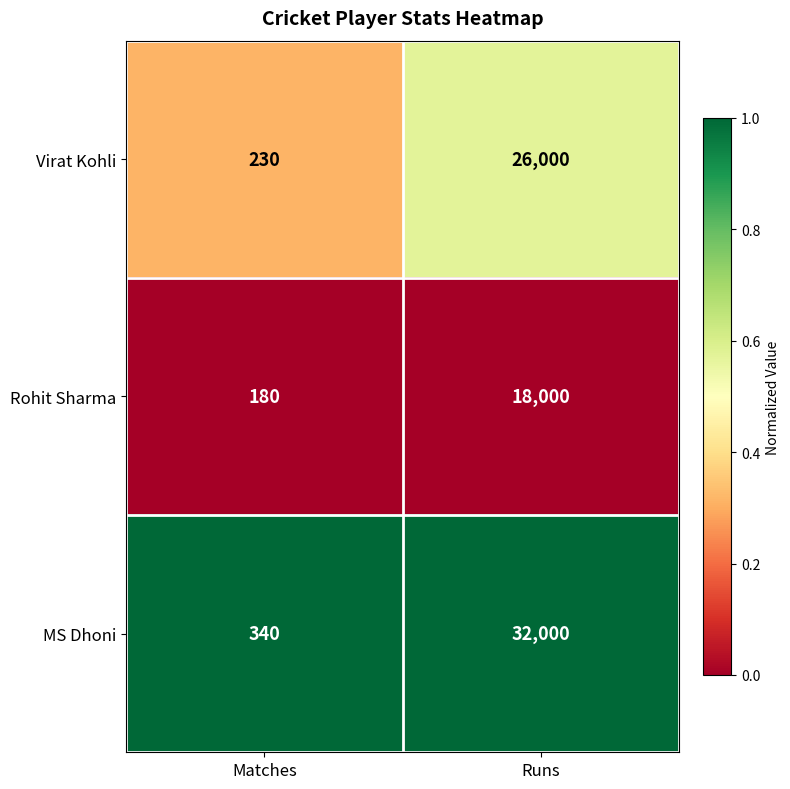

Rank the series at Runs from highest to lowest value.

MS Dhoni, Virat Kohli, Rohit Sharma